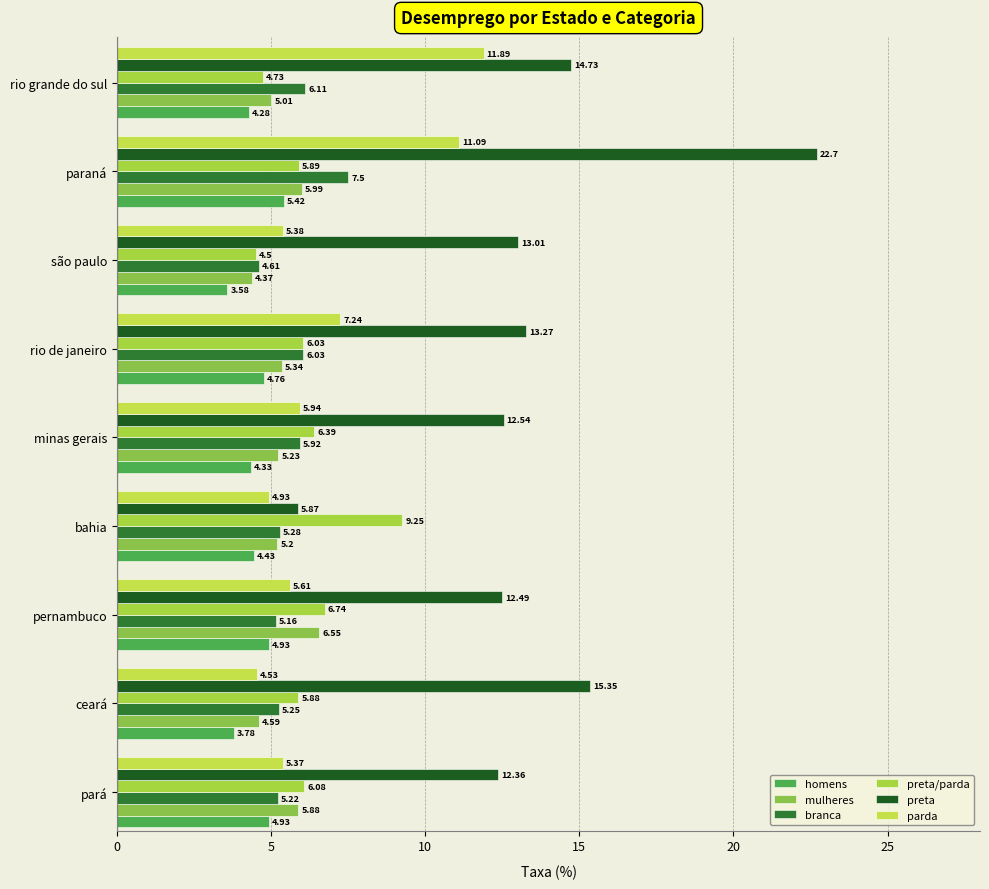

How many values in the preta/parda series are below 6?

4